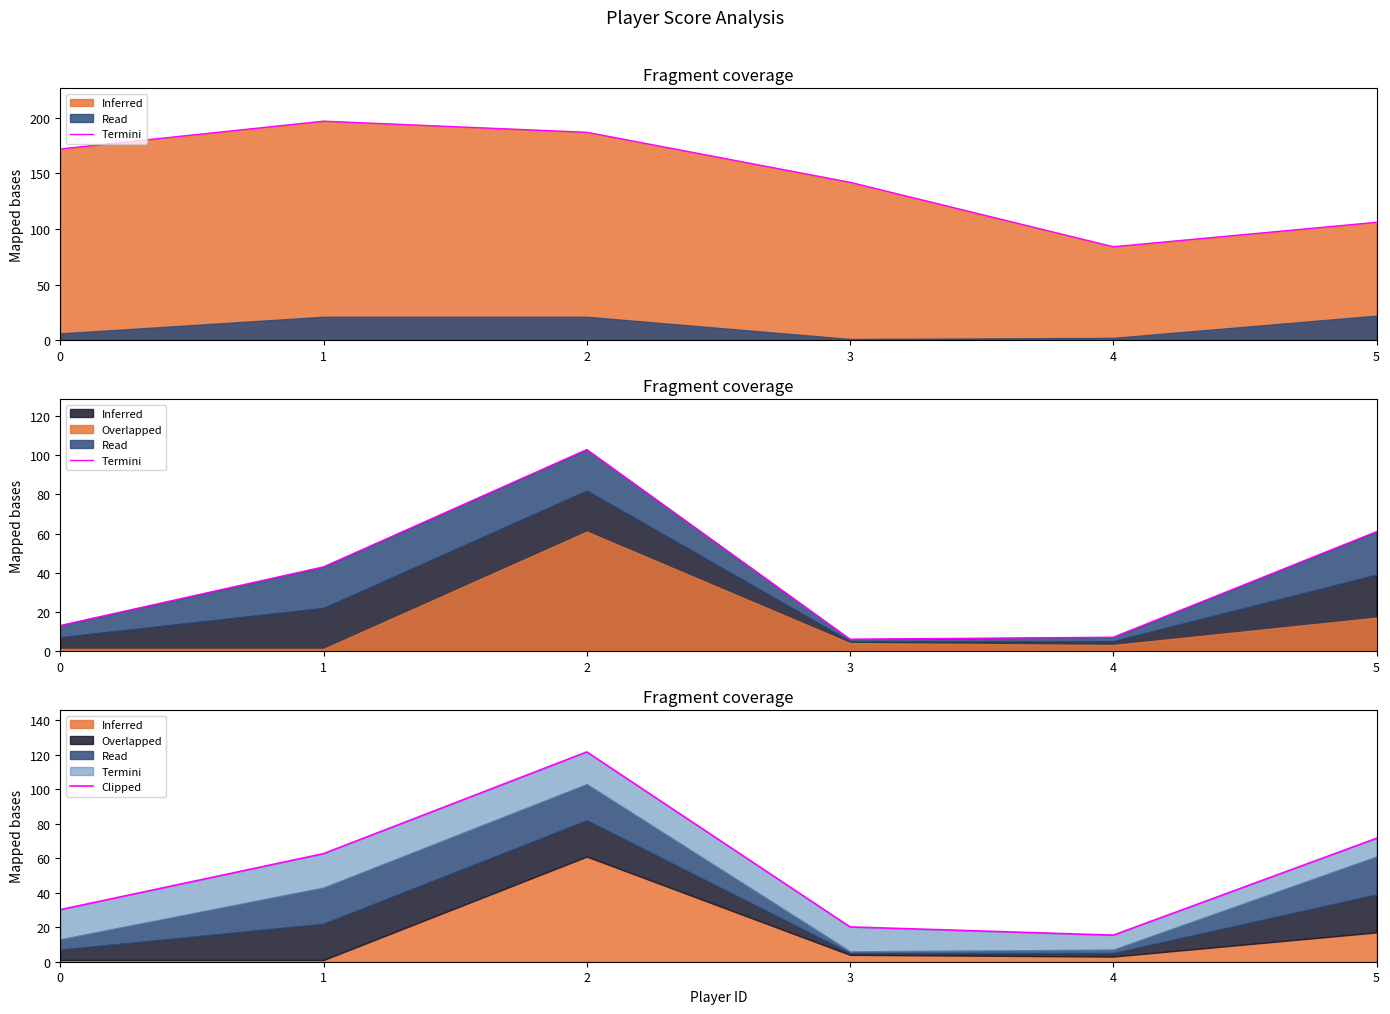

What is the value of the 6th point from the left?

71.6